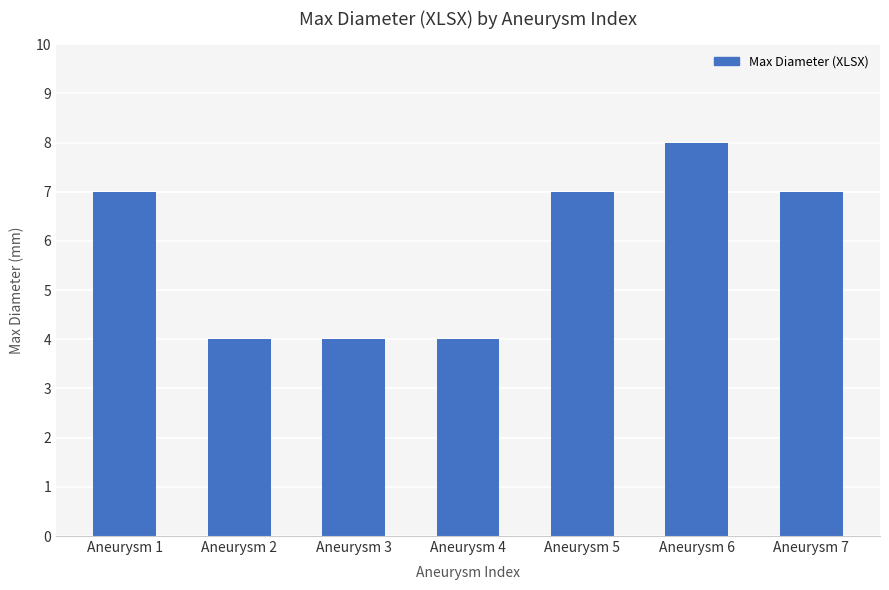

Does the chart contain any negative values?

No